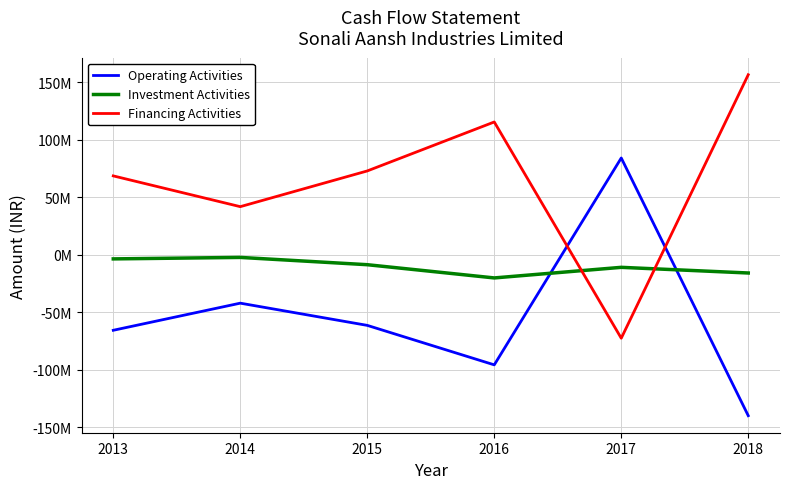

What are all the series names shown in the legend?

Operating Activities, Investment Activities, Financing Activities